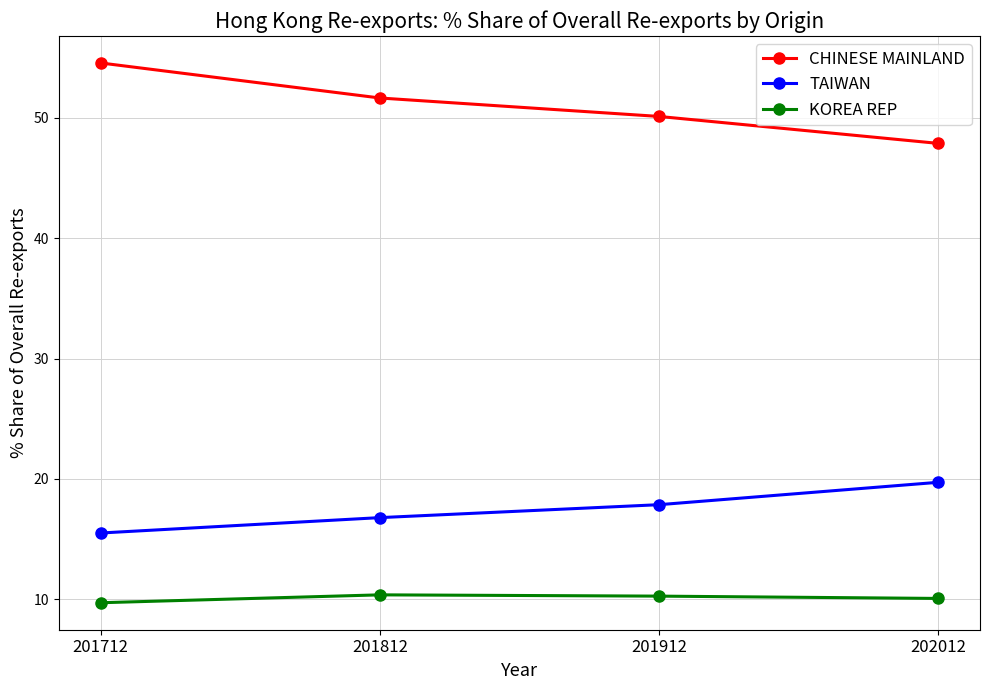

Where does the TAIWAN series first go above 17?

201912